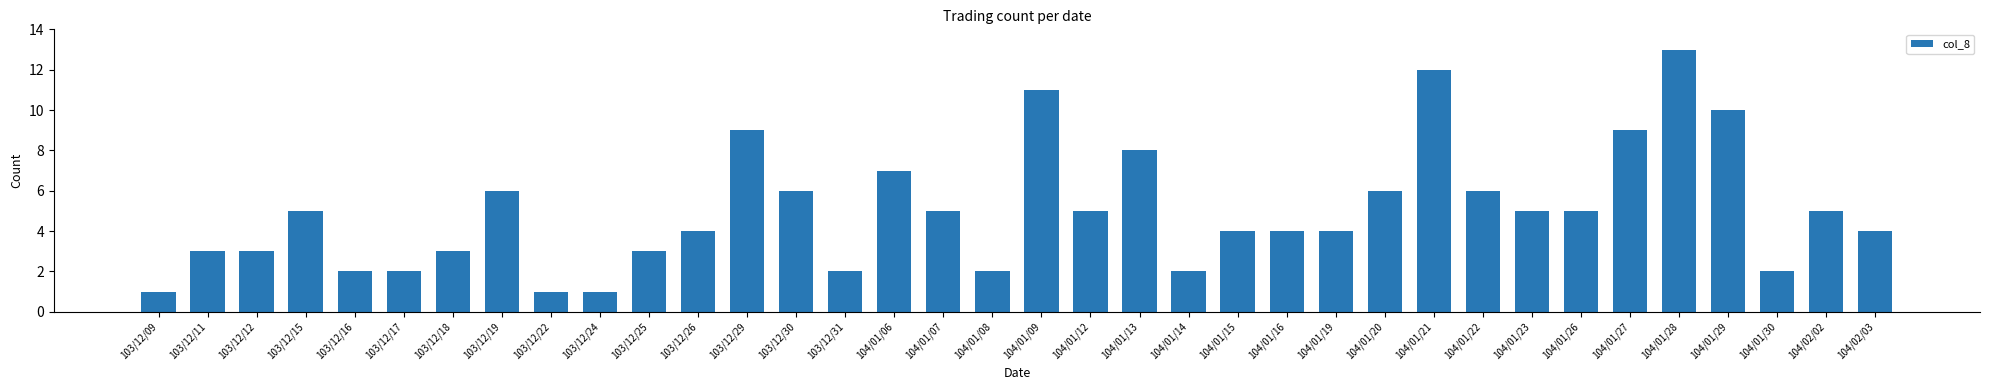

The chart shows a value of 1 at 103/12/31. True or false?

False